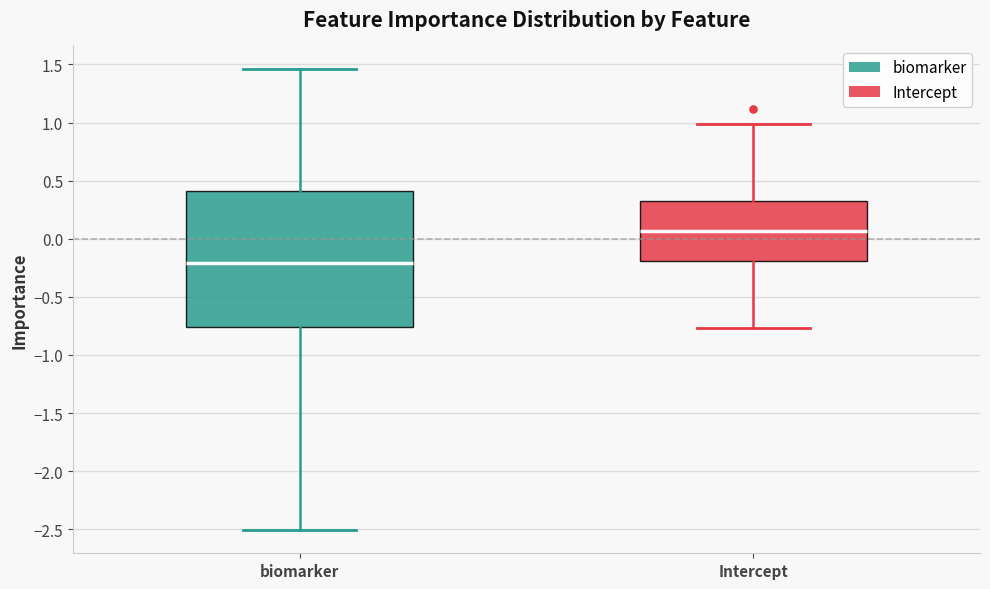

Reading left to right, transcribe this box plot: for each box, give where its median line is, the range the box spans, and where its two whiskers end, as read against the y-axis. The values are not printed on the chart, so give them approximately, as read against the axis.

biomarker: median -0.20, box -0.75 to 0.40, whiskers -2.50 to 1.45
Intercept: median 0.05, box -0.20 to 0.30, whiskers -0.75 to 1.00